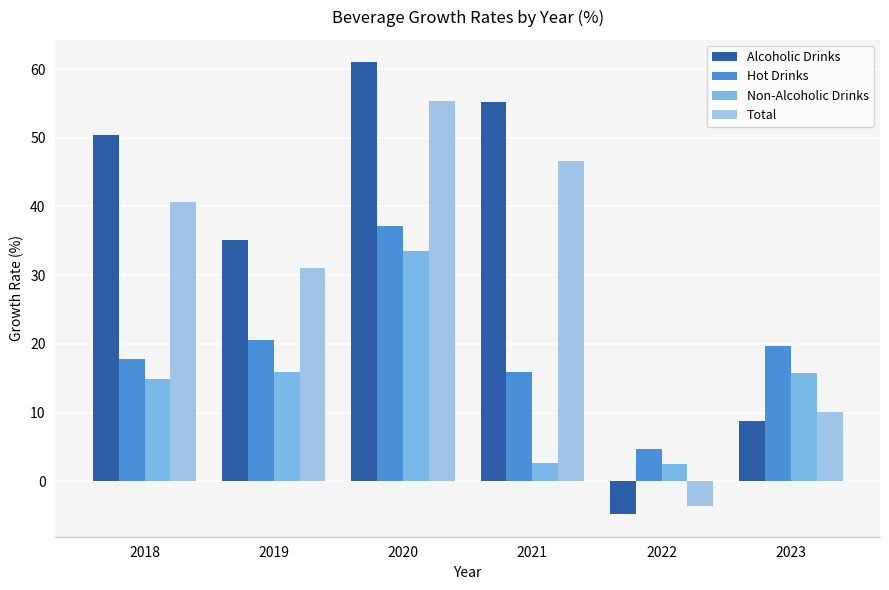

What is the maximum value for Hot Drinks?

37.2